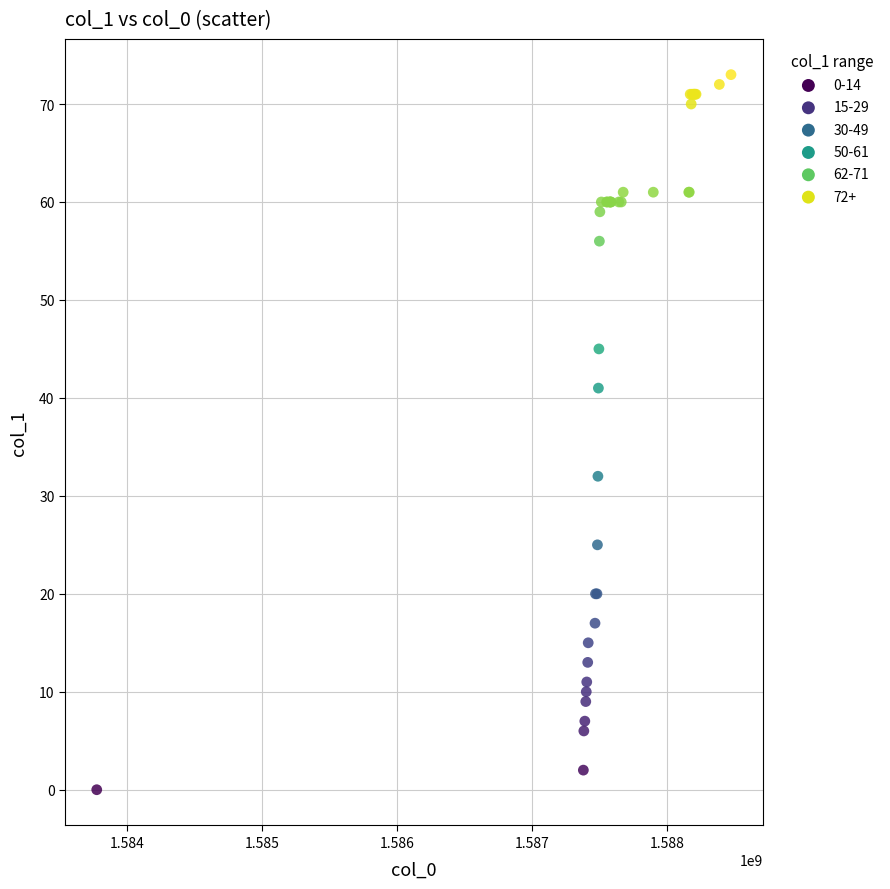

What Y value in the scatter plot is closest to 36?

32